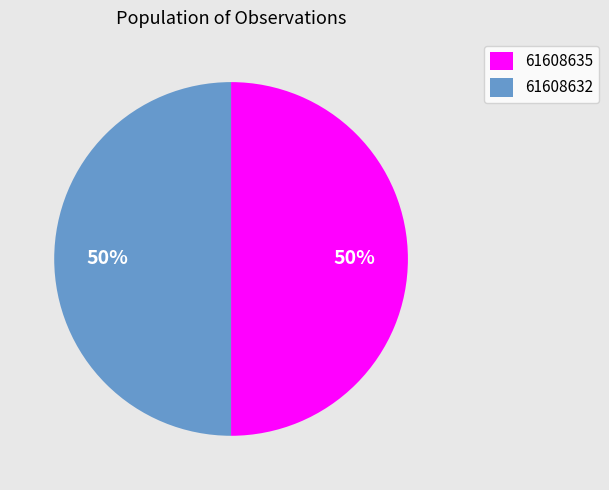

What percentage is the 61608635 slice, to the nearest percent?

50%